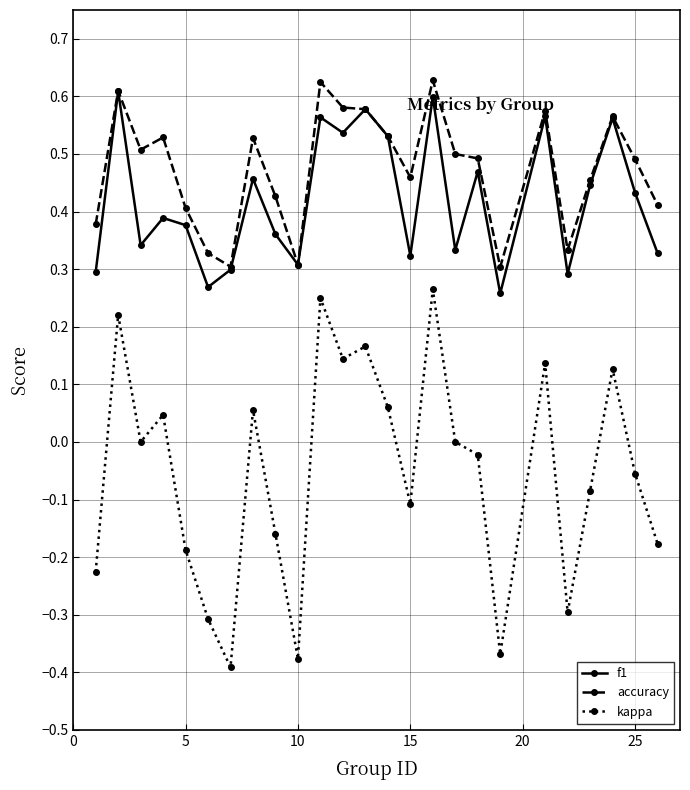

Which series has the largest range (max minus min)?

kappa